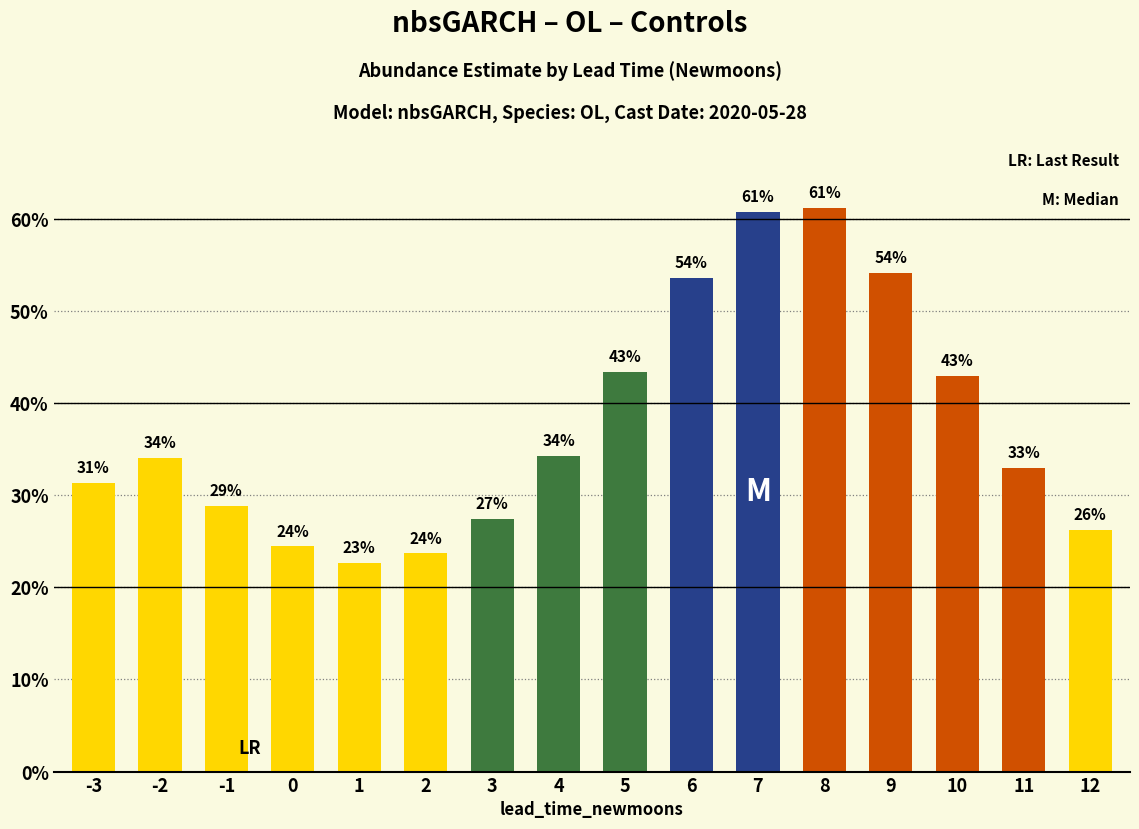

Are the bars horizontal?

No